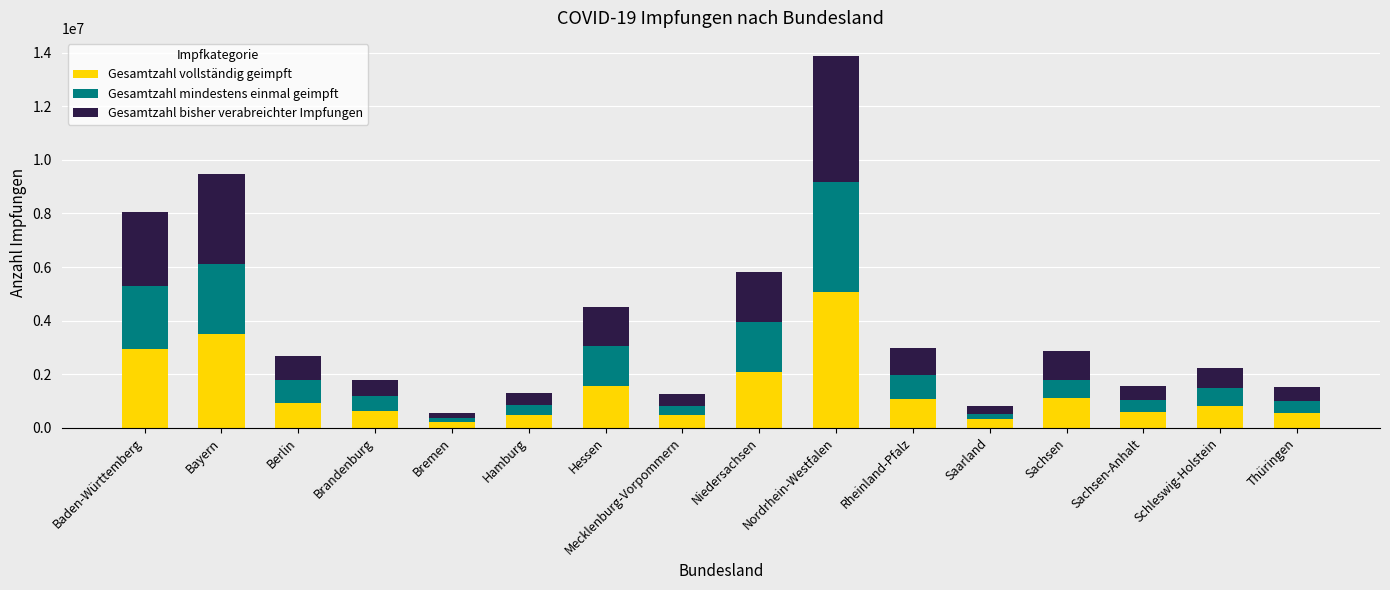

The Gesamtzahl vollständig geimpft series shows 2224908 at Hessen. True or false?

False